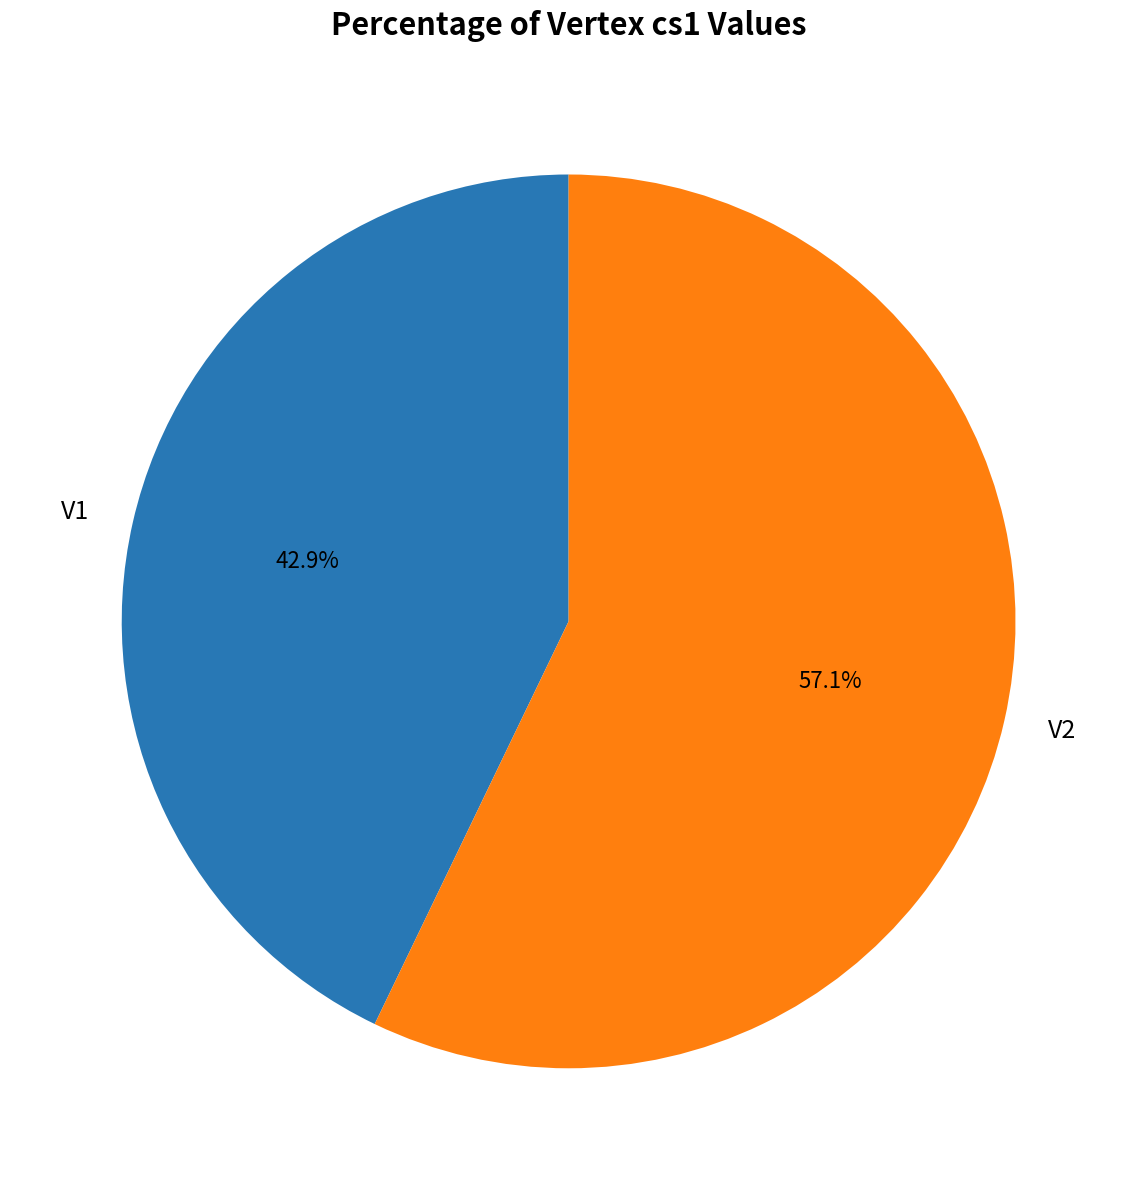

What is the total percentage of V2 and V1?

100.0%